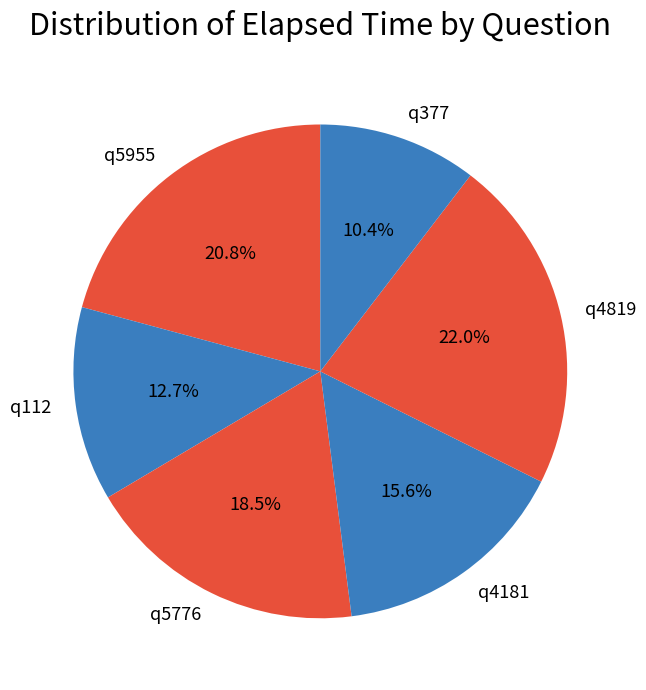

Is there a majority slice in this chart?

No